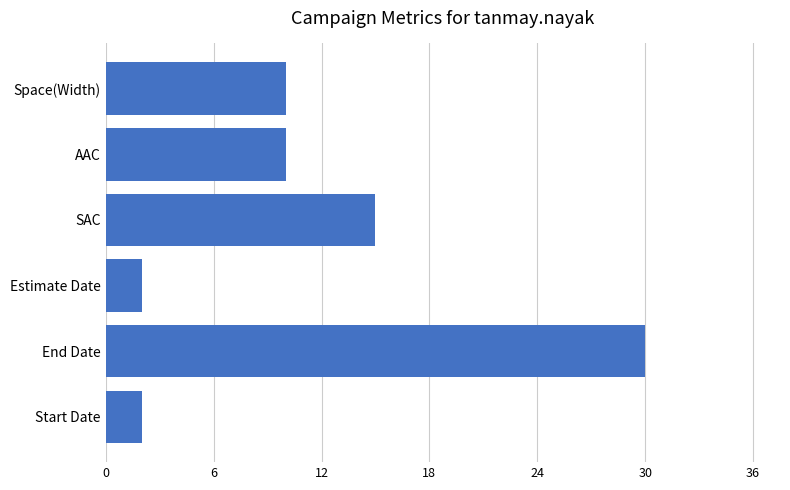

What is the minimum value shown in the chart?

2